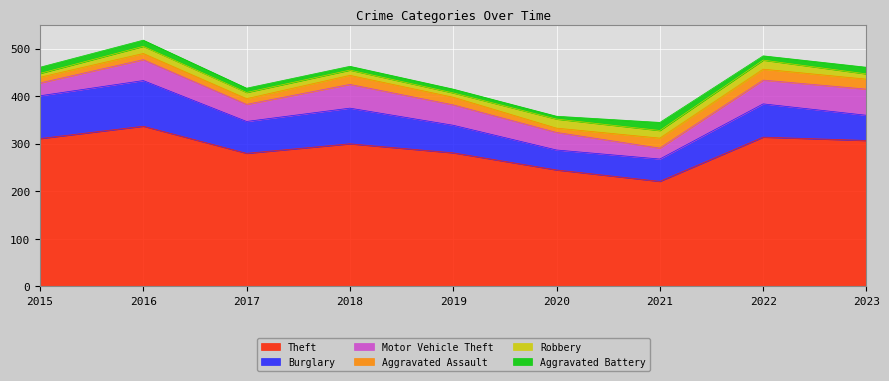

True or false: Aggravated Battery and Burglary intersect in this chart.

False